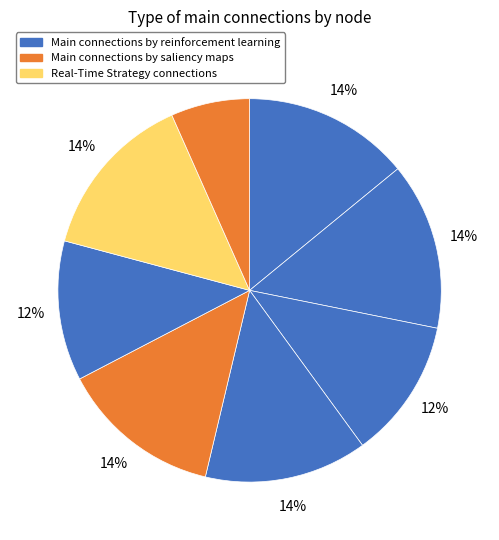

How many slices are in this pie chart?

8